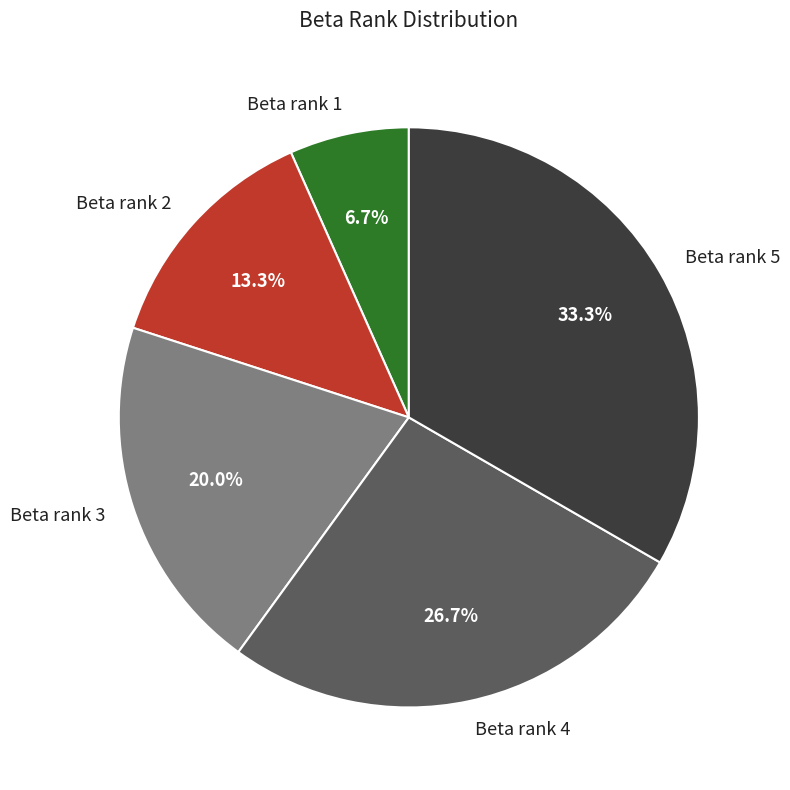

Between Beta rank 1 and Beta rank 5, which is larger?

Beta rank 5